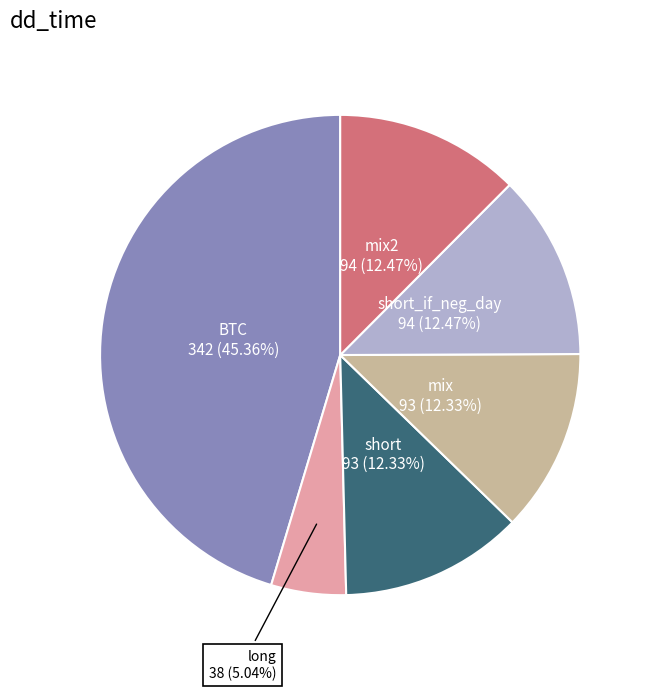

To the nearest percent, what is the combined percentage of short and long?

17%